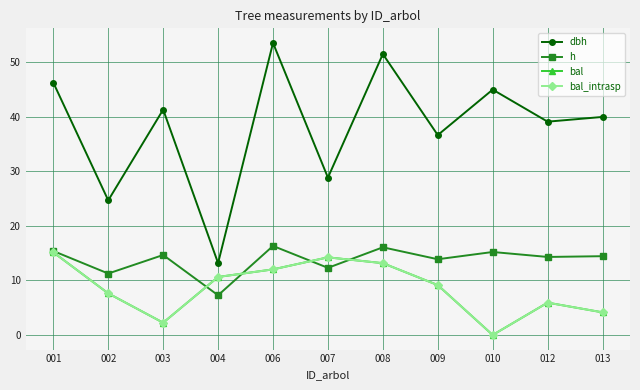

Is this an area chart (filled region under the line)?

No